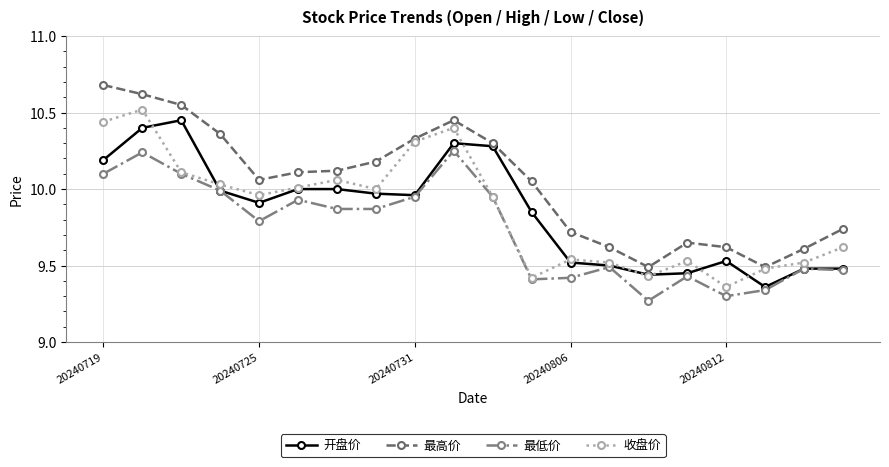

What are all the series names shown in the legend?

开盘价, 最高价, 最低价, 收盘价